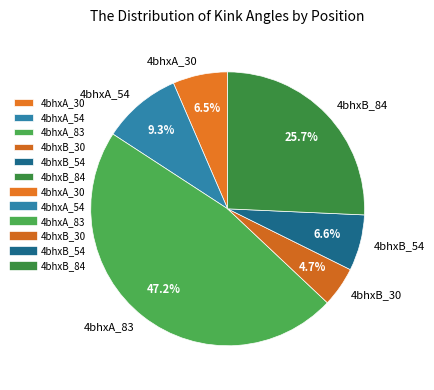

To the nearest percent, what is the average slice percentage?

17%